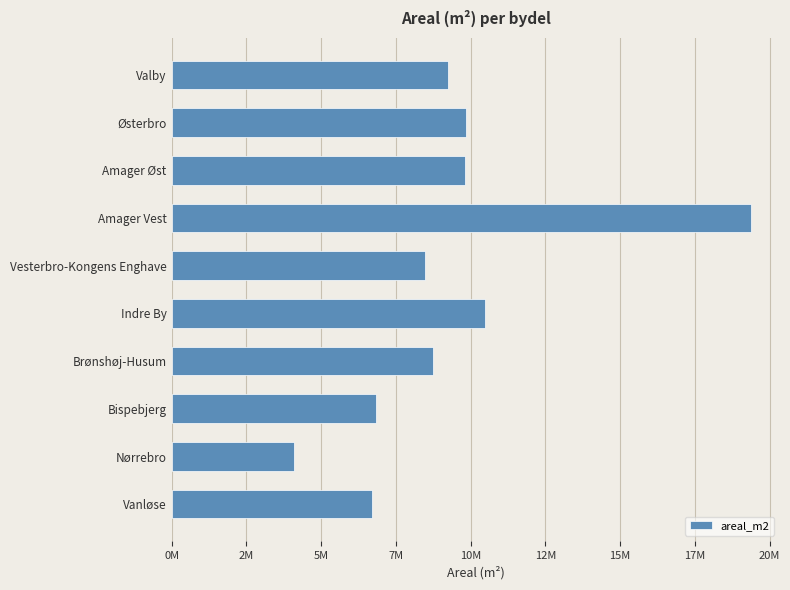

What is the minimum value shown in the chart?

4107619